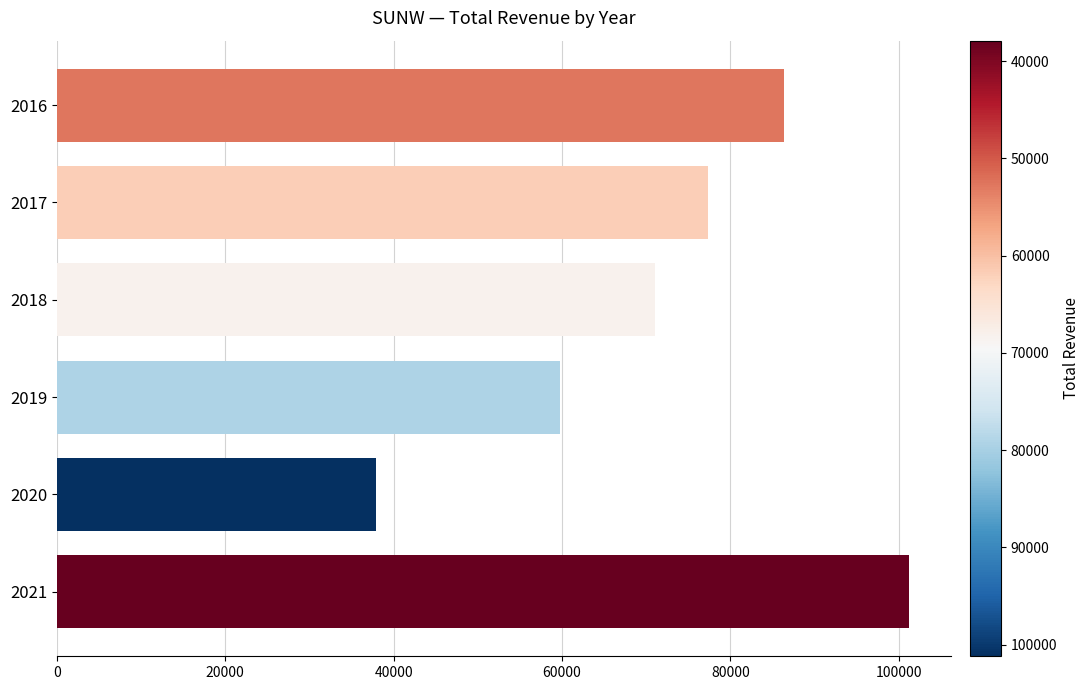

The value at 2017 is 119252. True or false?

False